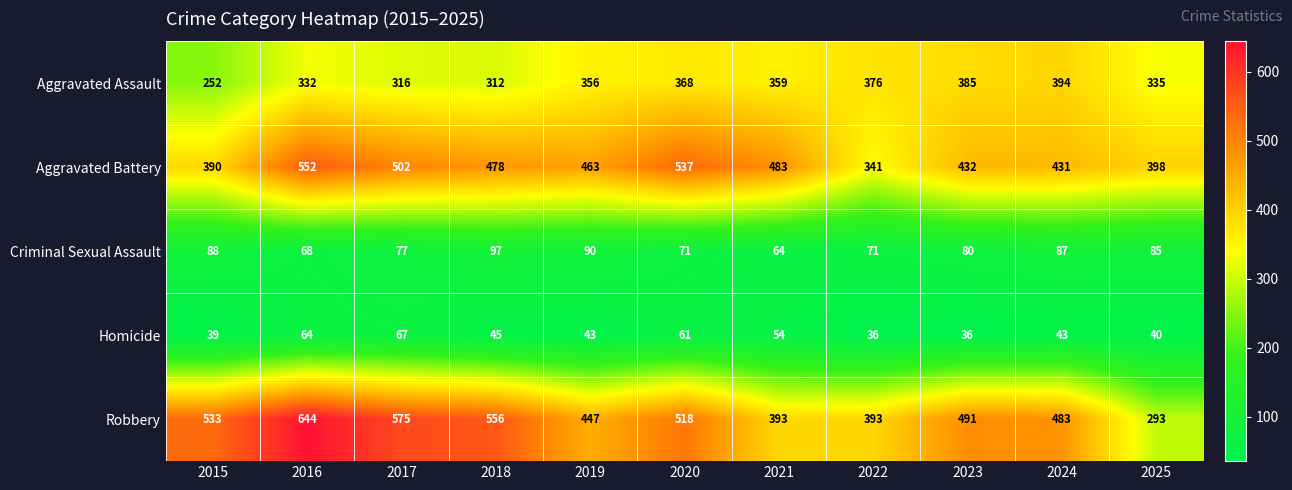

Rank the series by their maximum value, from highest to lowest.

Robbery, Aggravated Battery, Aggravated Assault, Criminal Sexual Assault, Homicide